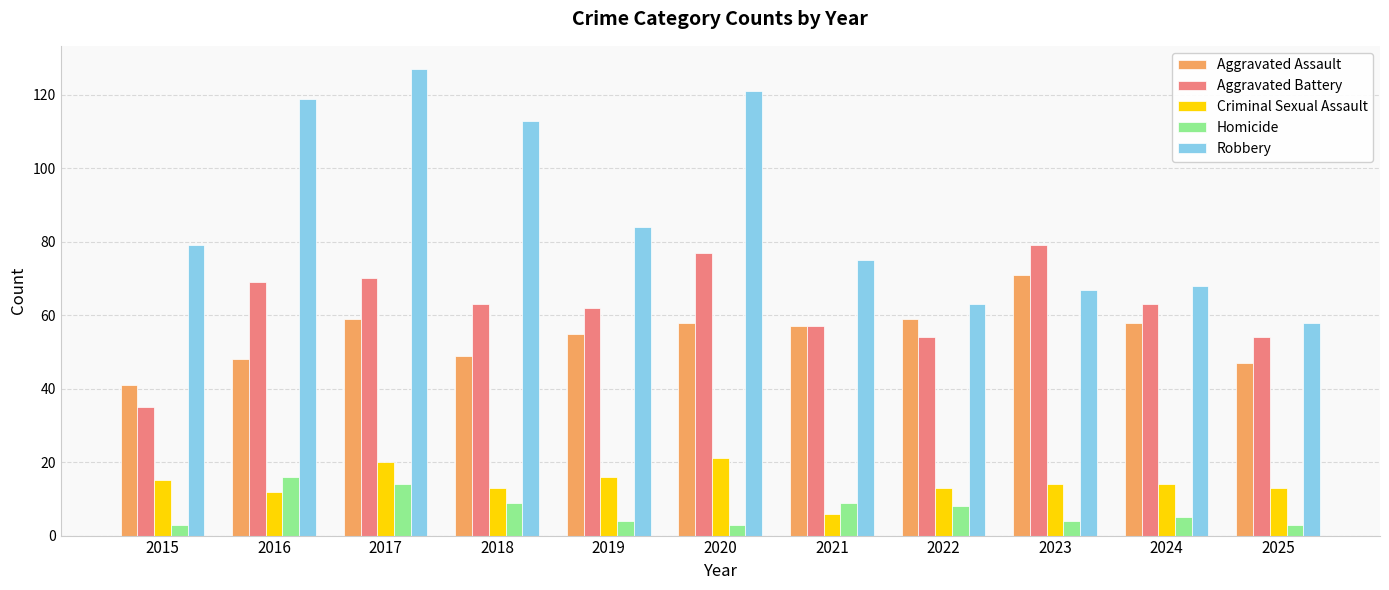

The Homicide series shows 14 at 2017. True or false?

True